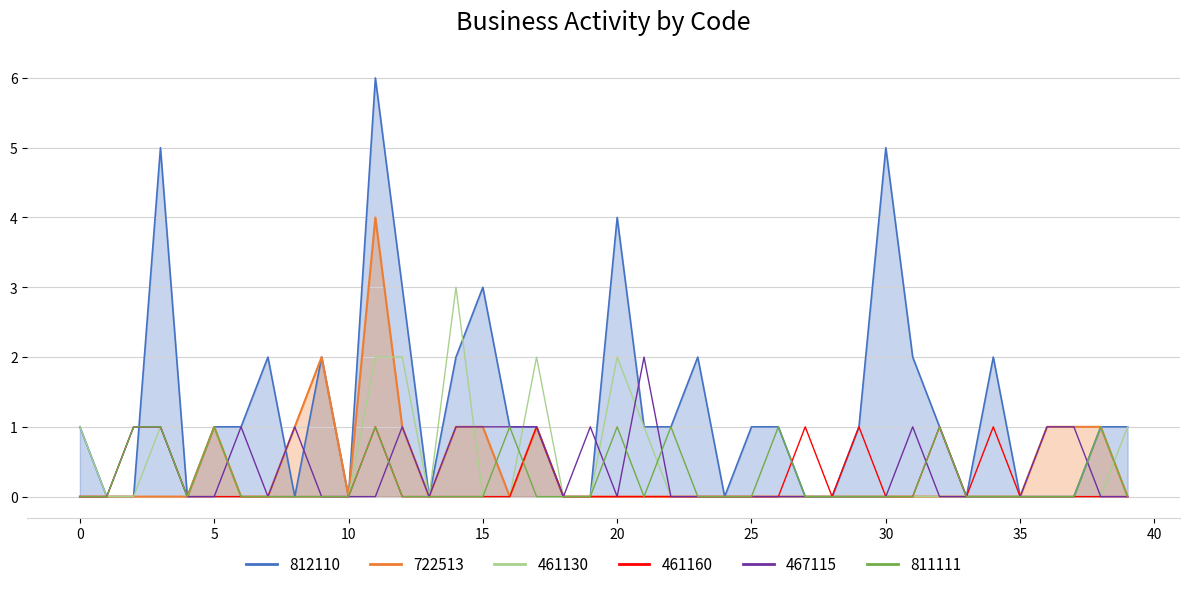

What is the average value of the 812110_line series?

1